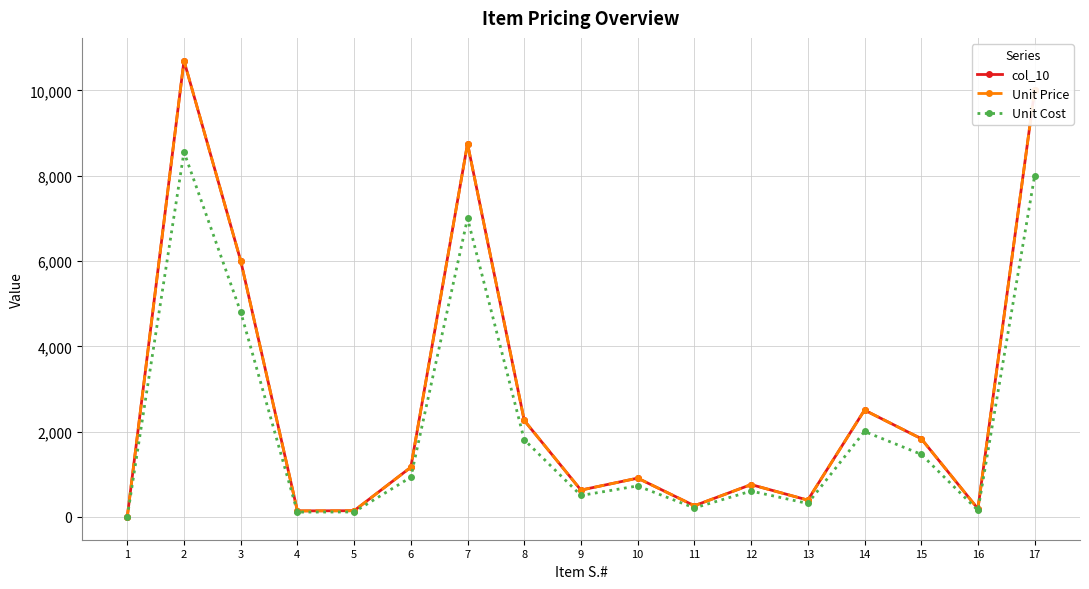

Between 7 and 12, which series saw the biggest shift?

Unit Price